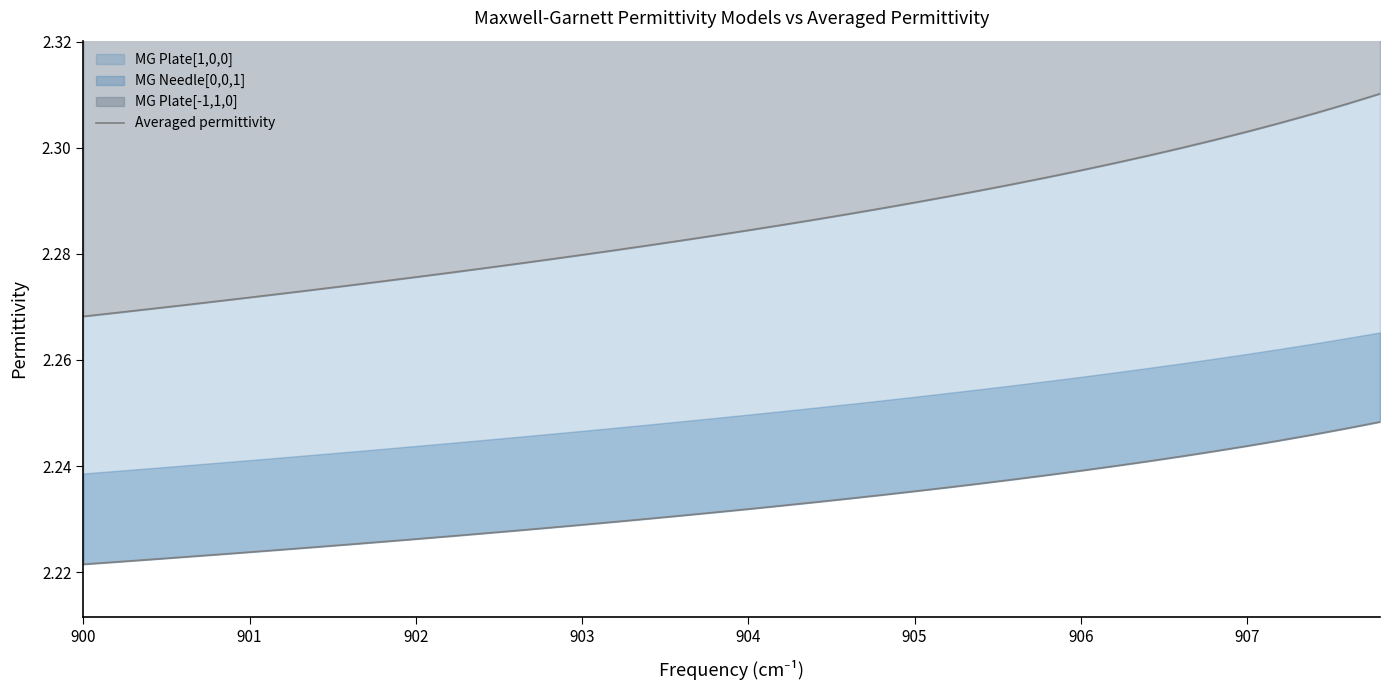

At which label does MG Plate[1,0,0] line reach its minimum?

900